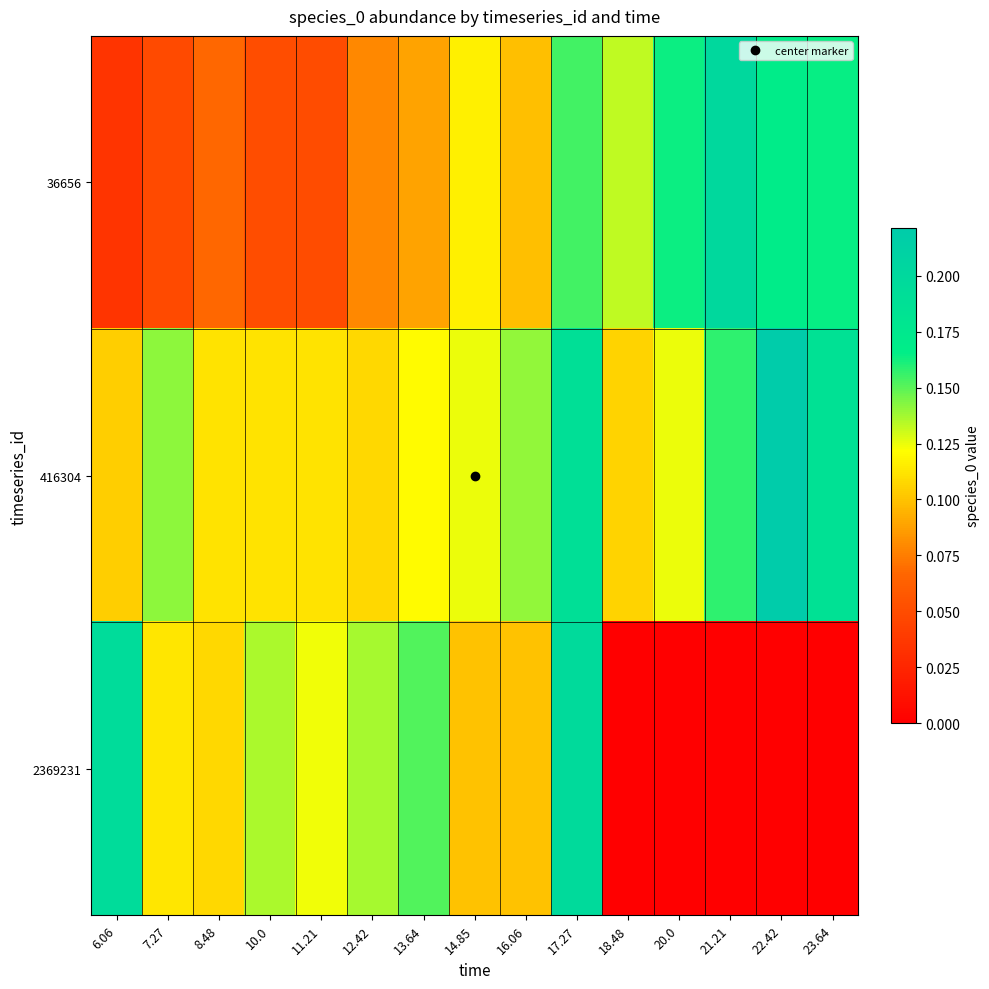

What is the maximum value shown in the chart?

0.2